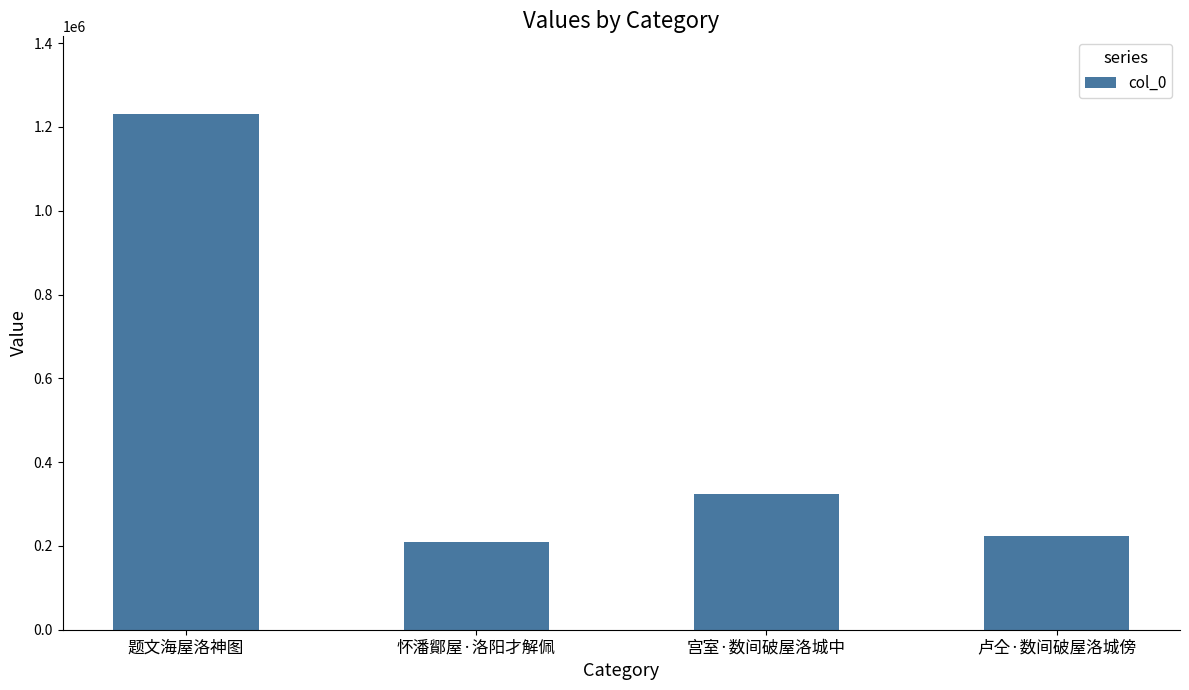

How many bars are there in total?

4